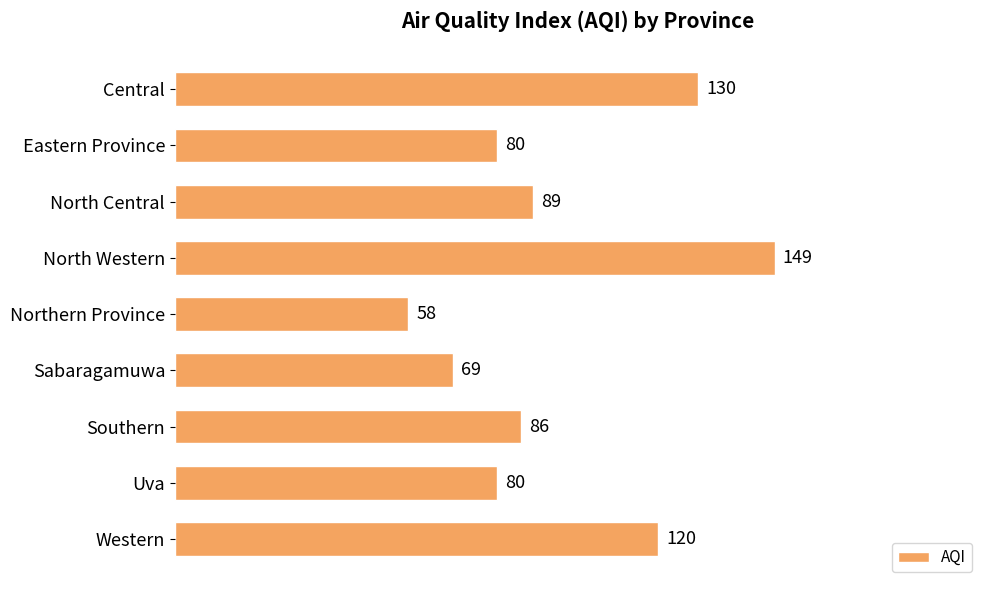

Which has a higher value, Western or Sabaragamuwa?

Western